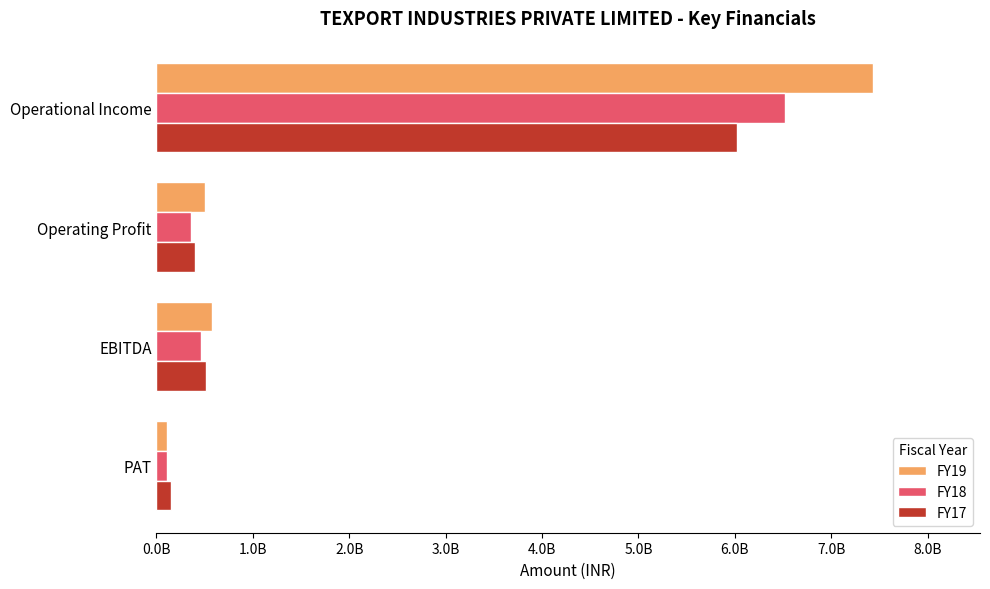

List the series in order of their peak value, lowest first.

FY17, FY18, FY19